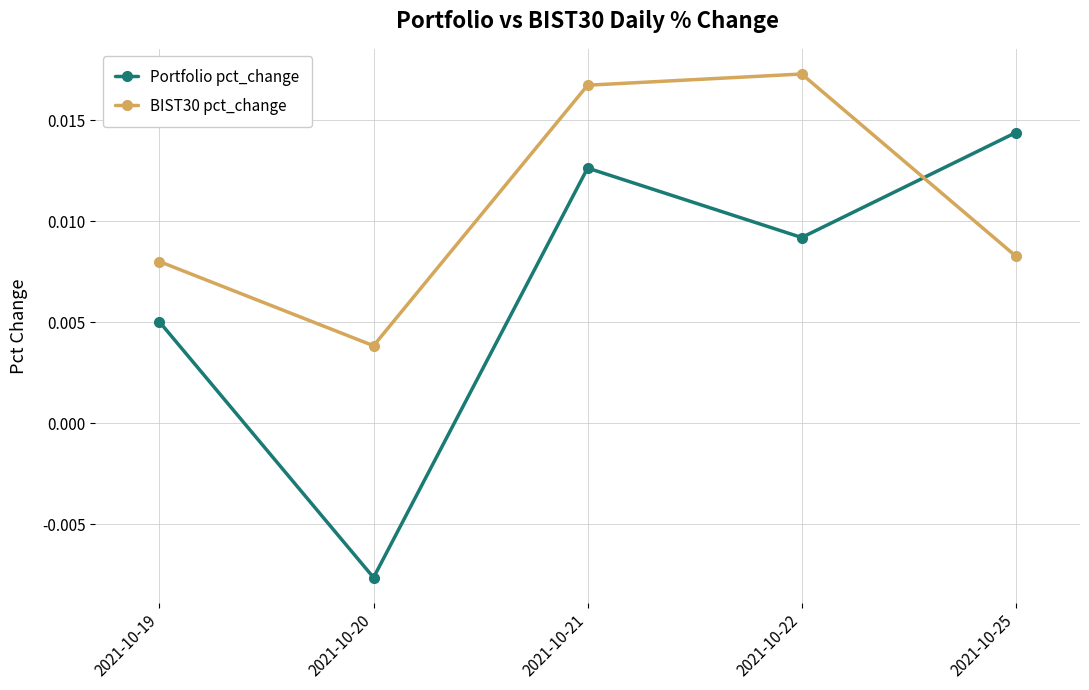

How many values in the Portfolio pct_change series are below 0?

1